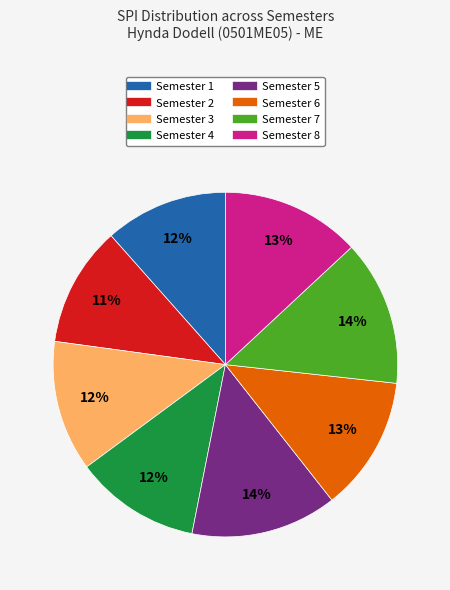

How many slices are in this pie chart?

8